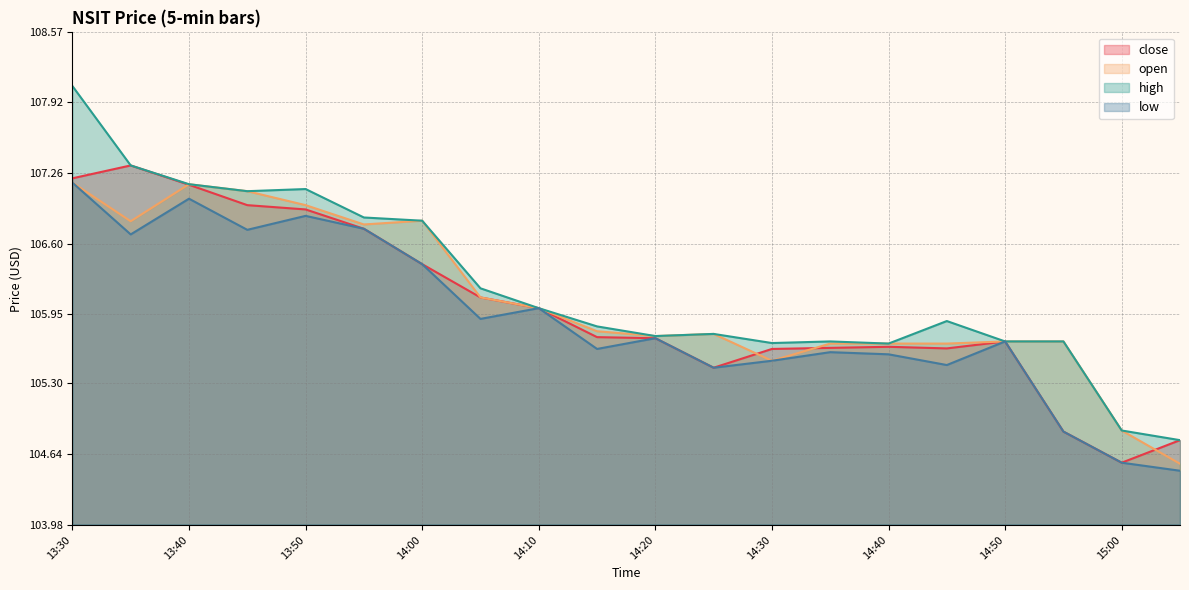

The value of close at 13:40 is 160.9. True or false?

False